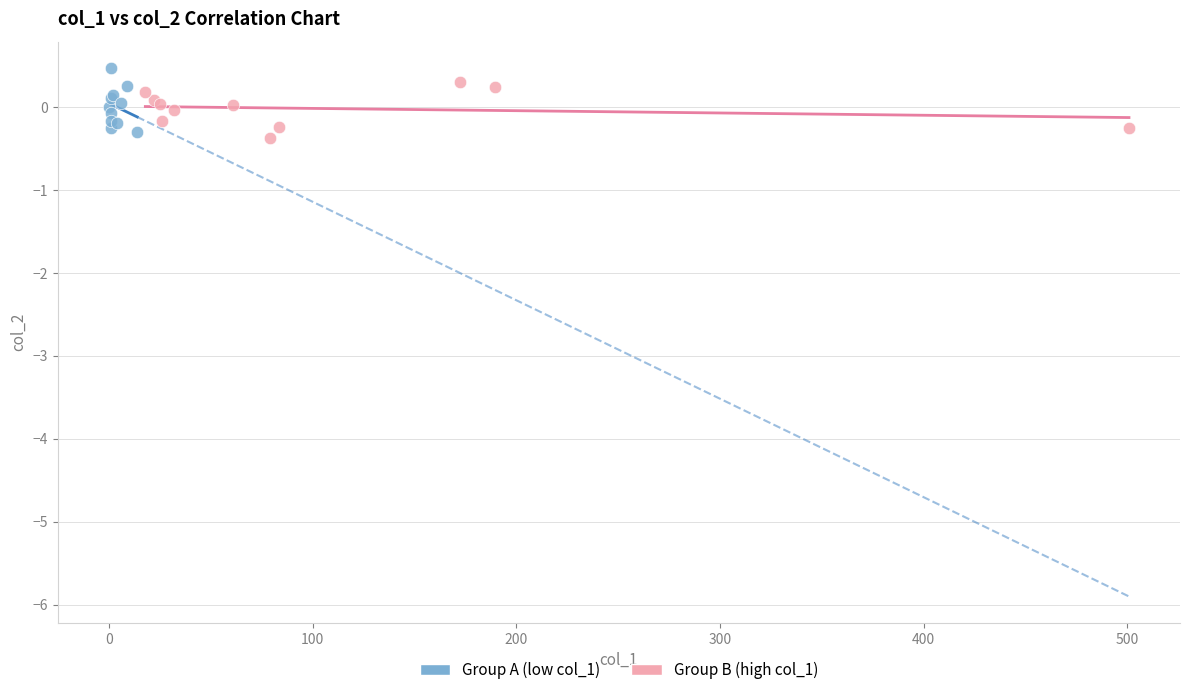

What are all the series names shown in the legend?

Group A (low col_1), Group B (high col_1)